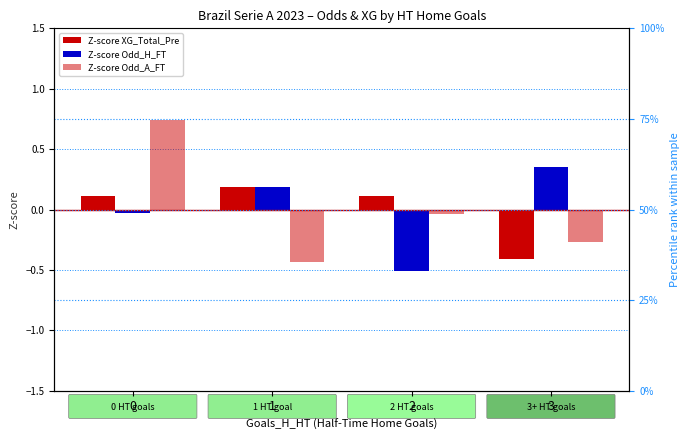

Does the chart contain any negative values?

Yes